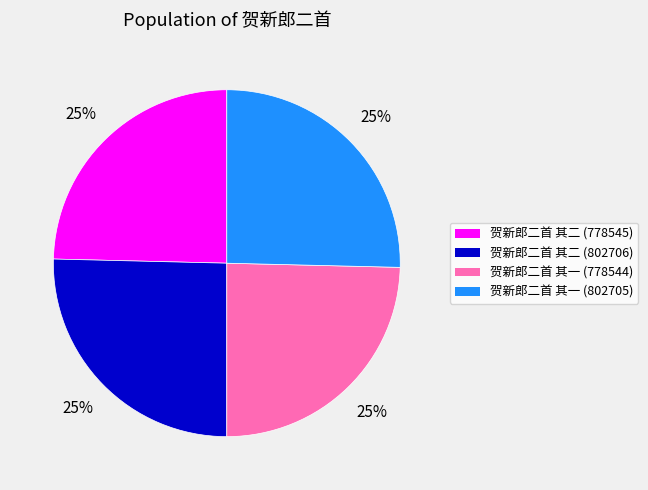

What percentage is the 贺新郎二首 其二 (778545) slice, to the nearest percent?

25%